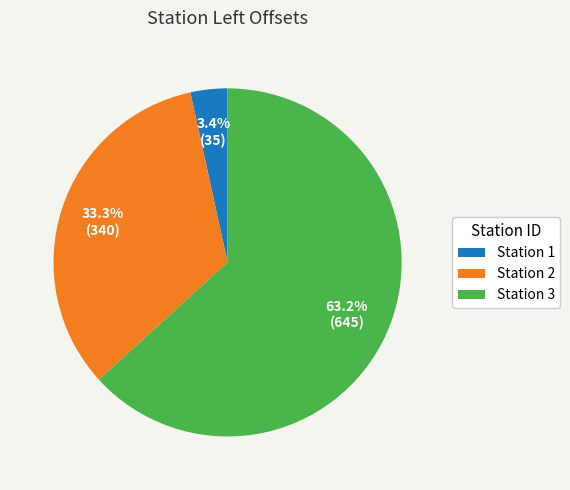

Do Station 2 and Station 3 together represent more than half of the pie?

Yes